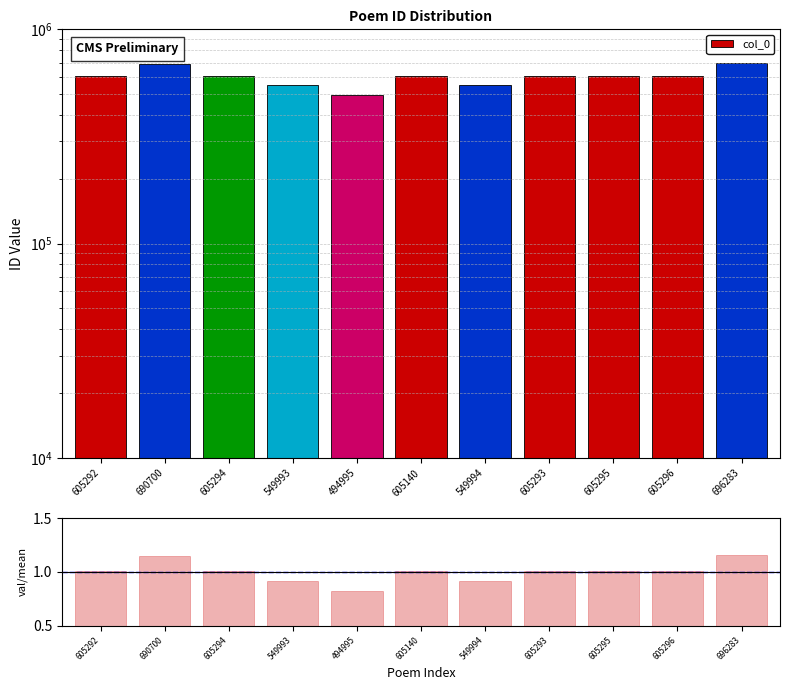

The col_0 series shows 696283.0 at 696283. True or false?

True